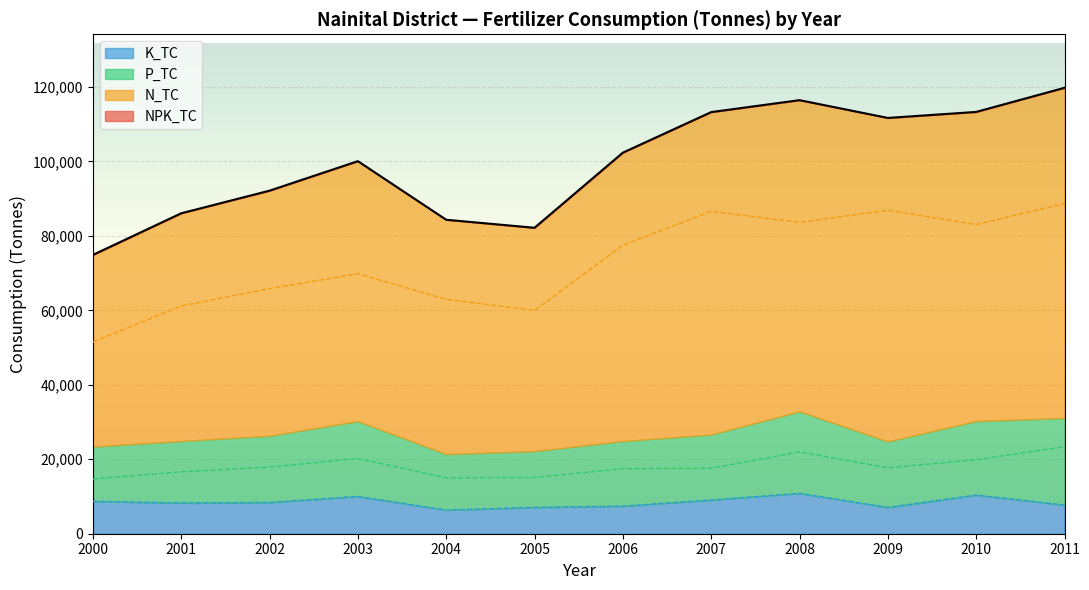

The value of NPK_TC at 2000 is 107955. True or false?

False